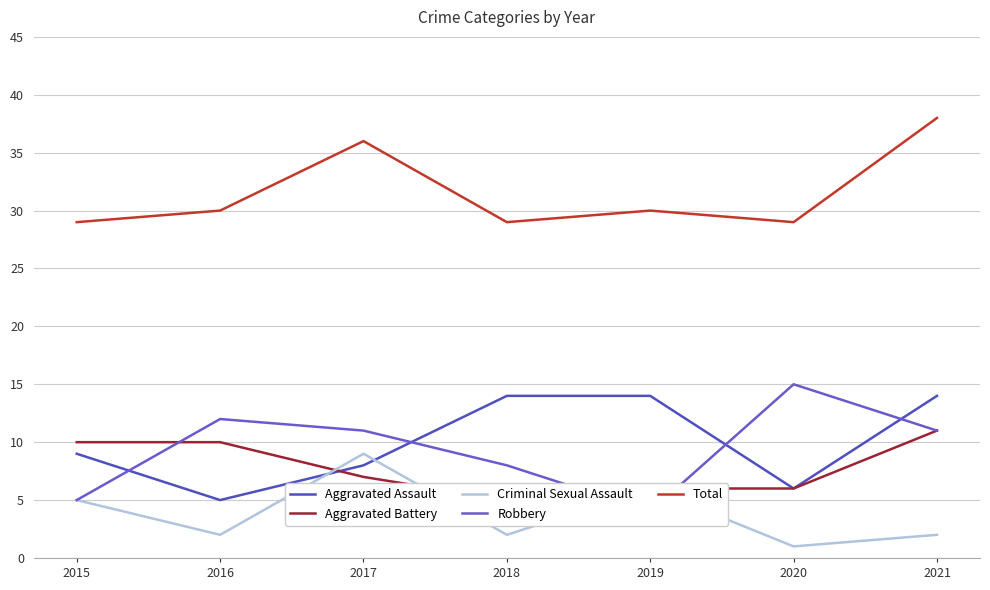

What is the difference between the maximum and minimum values in the Criminal Sexual Assault series?

8